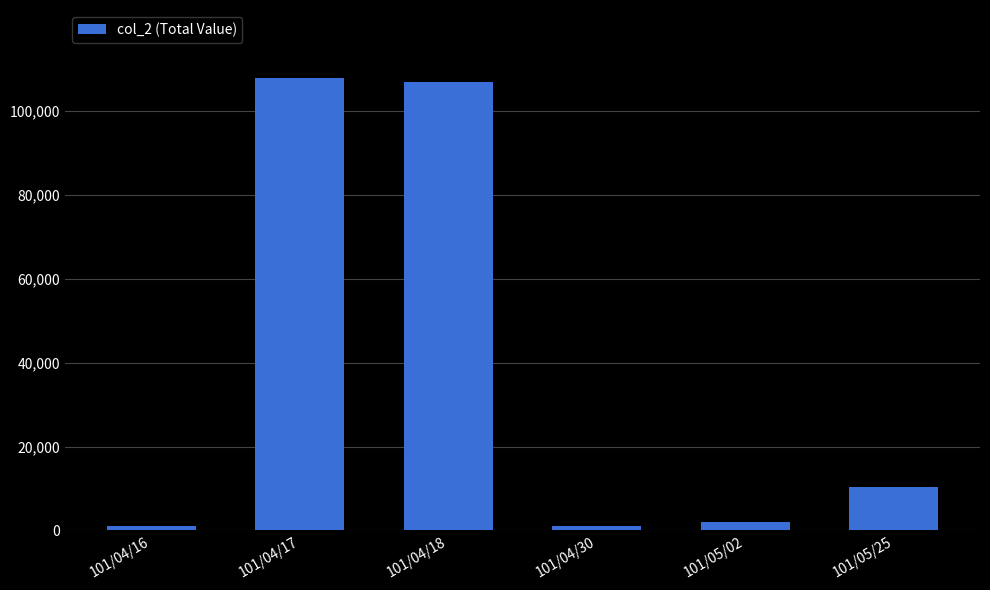

Does the chart contain any negative values?

No